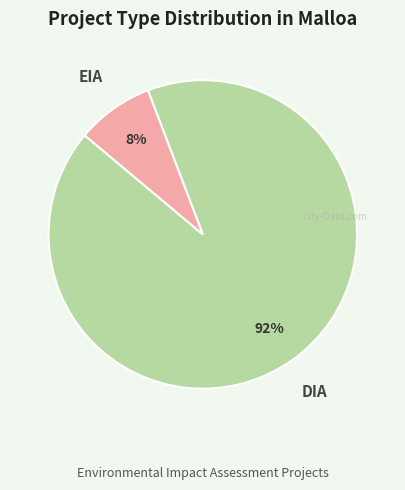

Between EIA and DIA, which is larger?

DIA